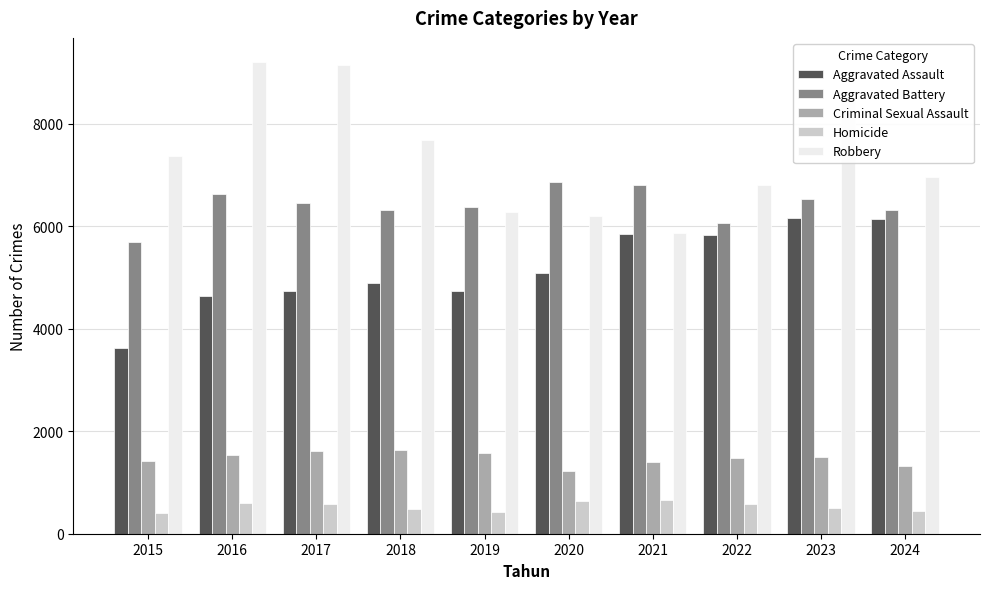

Is it true that Aggravated Battery equals 10604 at 2024?

False